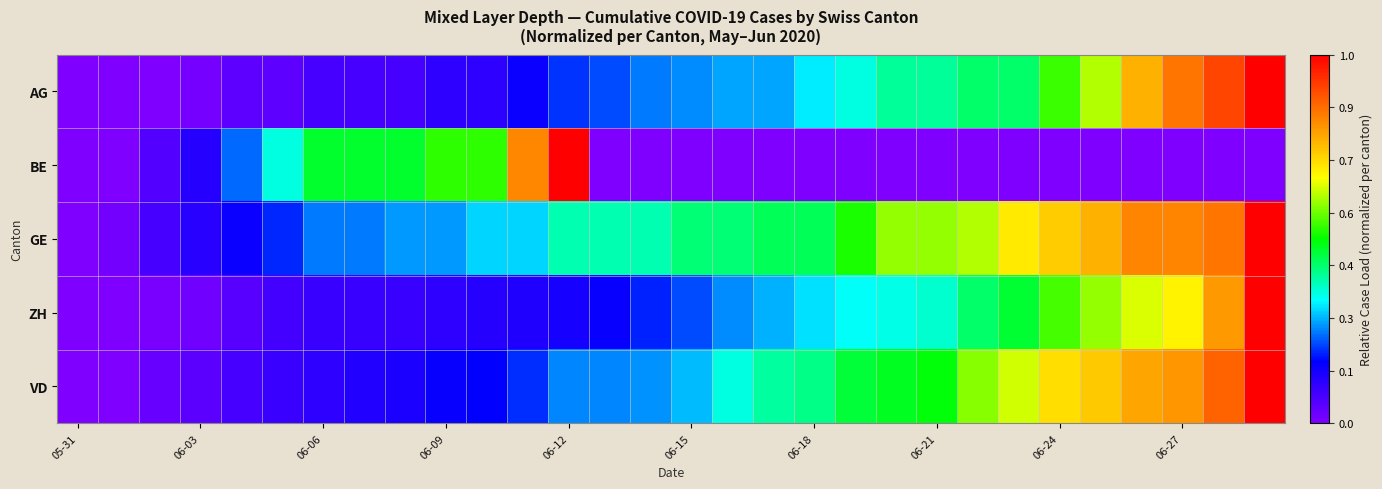

Reading left to right, list all the values displayed in this chart.

AG: 0.0	0.0	0.0	0.0	0.0	0.0	0.1	0.1	0.1	0.1	0.1	0.2	0.2	0.2	0.2	0.3	0.3	0.3	0.3	0.4	0.4	0.4	0.4	0.4	0.5	0.6	0.8	0.8	0.9	1.0
BE: 0.0	0.0	0.1	0.1	0.2	0.4	0.5	0.5	0.5	0.5	0.5	0.8	1.0	0.0	0.0	0.0	0.0	0.0	0.0	0.0	0.0	0.0	0.0	0.0	0.0	0.0	0.0	0.0	0.0	0.0
GE: 0.0	0.0	0.1	0.1	0.2	0.2	0.2	0.2	0.3	0.3	0.3	0.3	0.4	0.4	0.4	0.4	0.4	0.4	0.4	0.5	0.6	0.6	0.6	0.7	0.7	0.8	0.8	0.8	0.8	1.0
ZH: 0.0	0.0	0.0	0.0	0.1	0.1	0.1	0.1	0.1	0.1	0.1	0.1	0.1	0.2	0.2	0.2	0.3	0.3	0.3	0.3	0.3	0.4	0.4	0.5	0.5	0.6	0.6	0.7	0.8	1.0
VD: 0.0	0.0	0.0	0.0	0.1	0.1	0.1	0.1	0.1	0.2	0.2	0.2	0.3	0.3	0.3	0.3	0.4	0.4	0.4	0.5	0.5	0.5	0.6	0.6	0.7	0.7	0.8	0.8	0.9	1.0